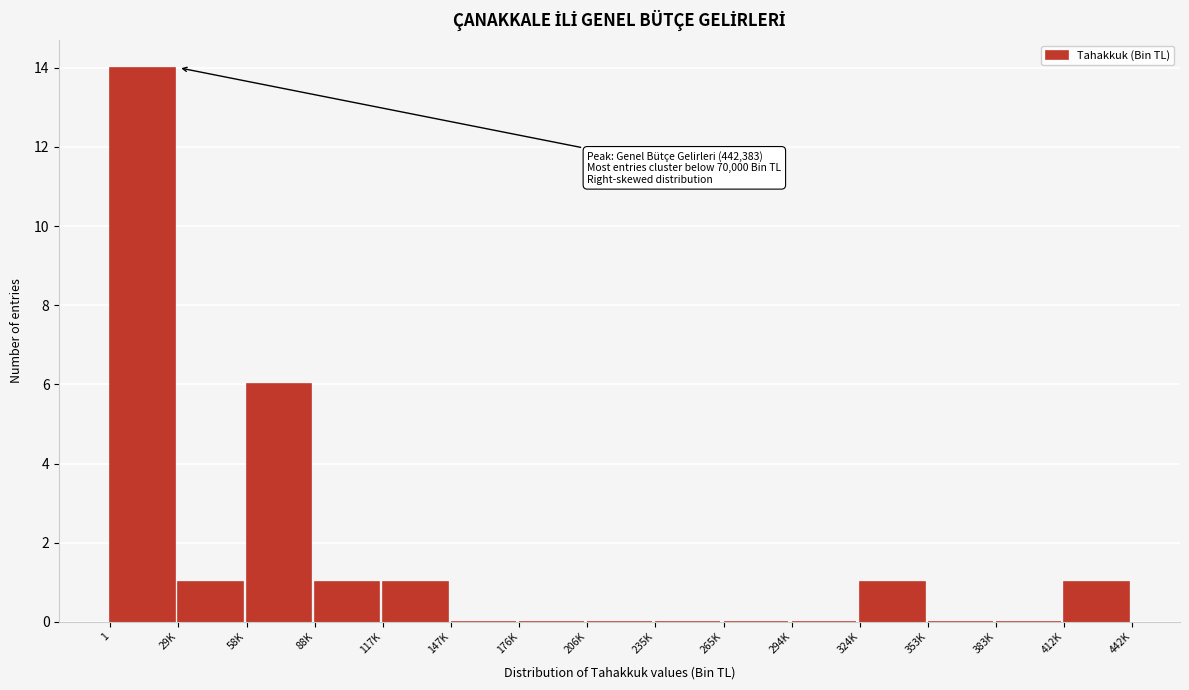

Reading left to right, extract all data points from this chart.

1=14	29K=1	58K=6	88K=1	117K=1	147K=0	176K=0	206K=0	235K=0	265K=0	294K=0	324K=1	353K=0	383K=0	412K=1